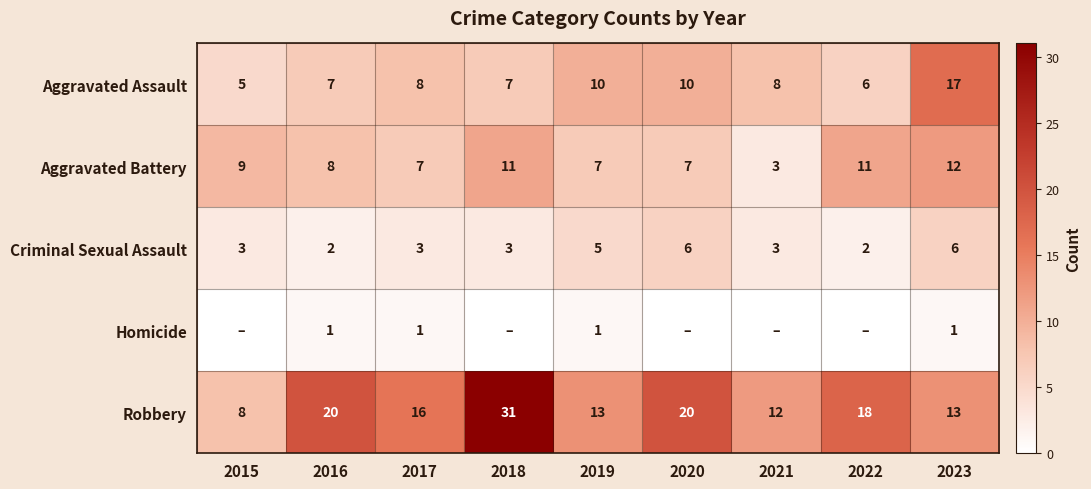

What is the highest value of the Aggravated Assault series?

17